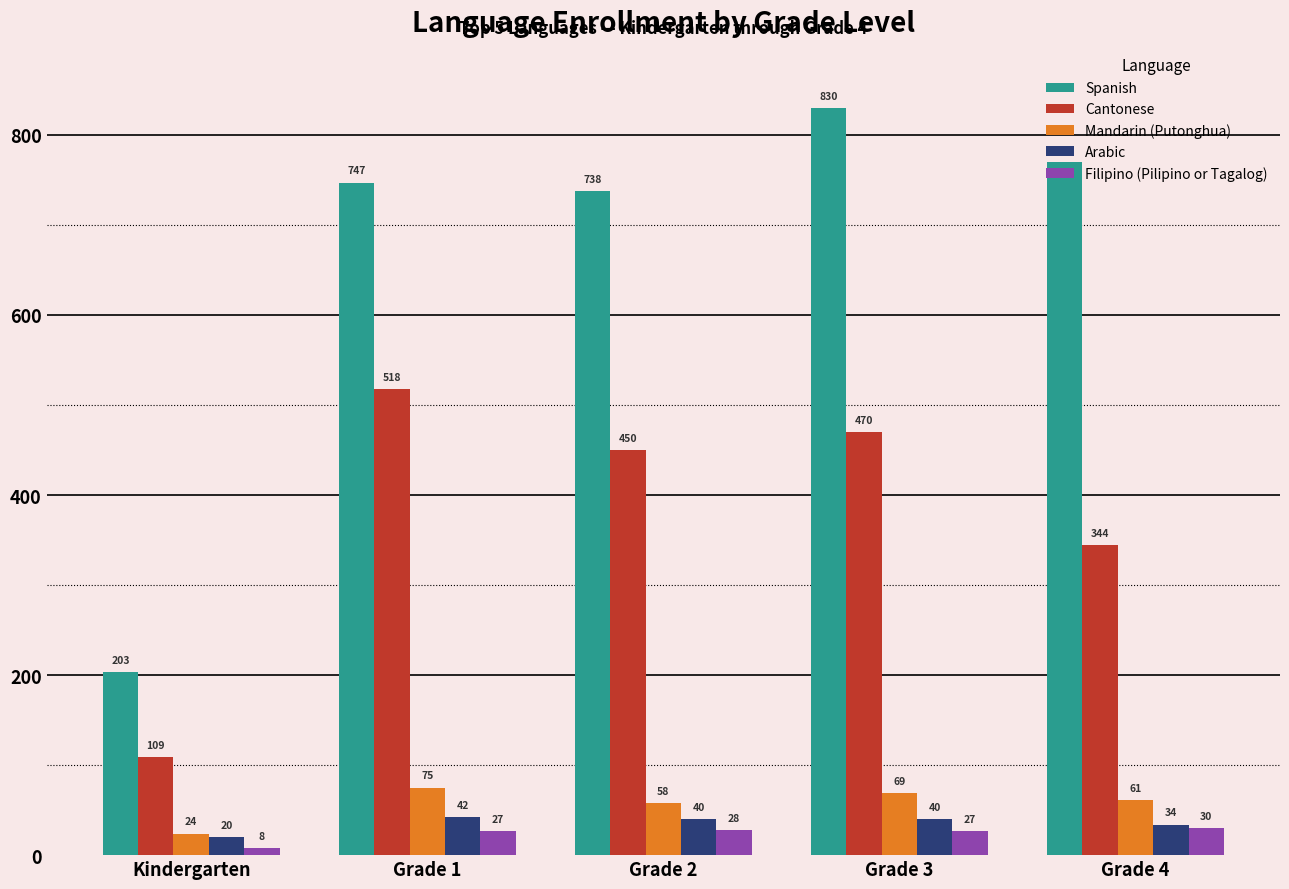

Rank the series at Kindergarten from lowest to highest value.

Filipino (Pilipino or Tagalog), Arabic, Mandarin (Putonghua), Cantonese, Spanish